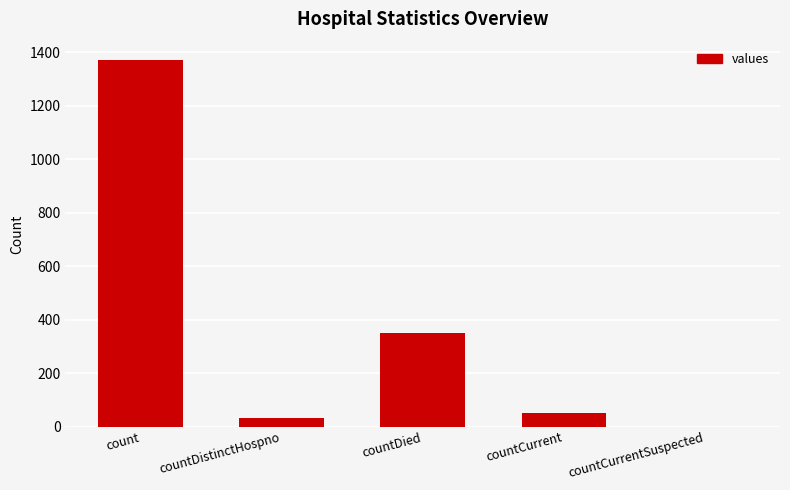

What is the difference between the values at countDied and countCurrent?

297